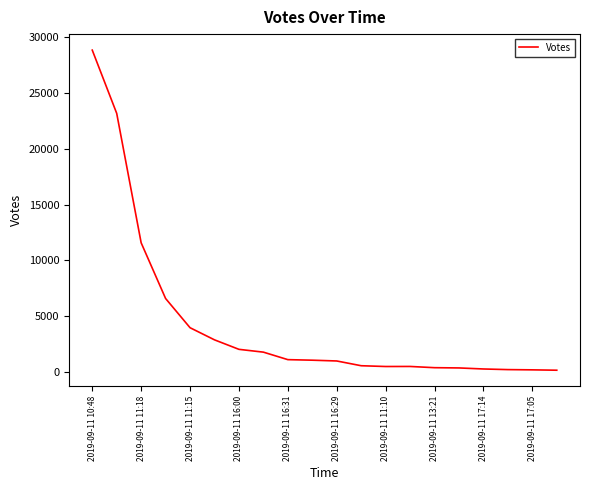

What is the difference between the maximum and minimum values?

28672